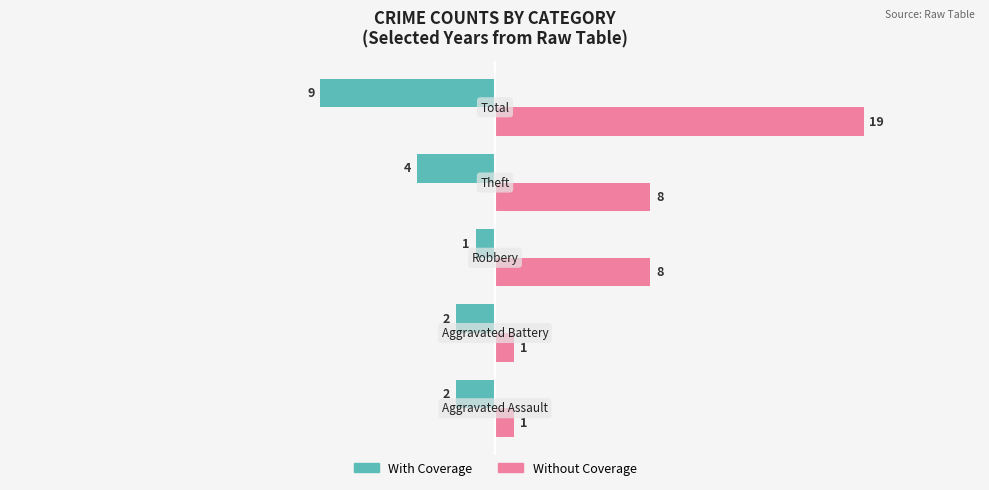

What is the difference between the maximum and minimum values in the Without Coverage series?

18